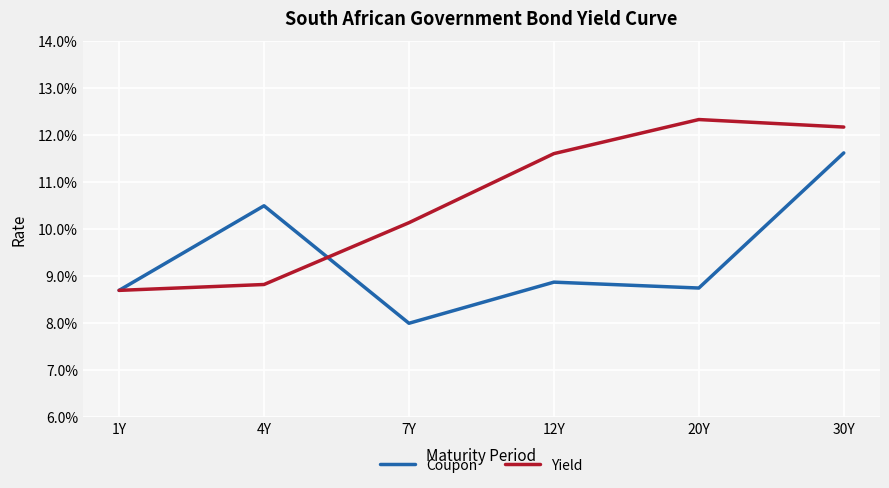

What are all the series names shown in the legend?

Coupon, Yield